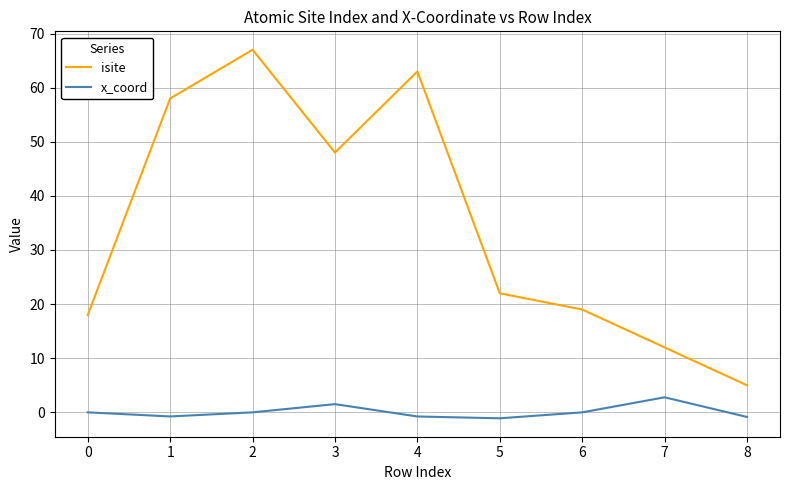

At which category is the sum across all series the highest?

2